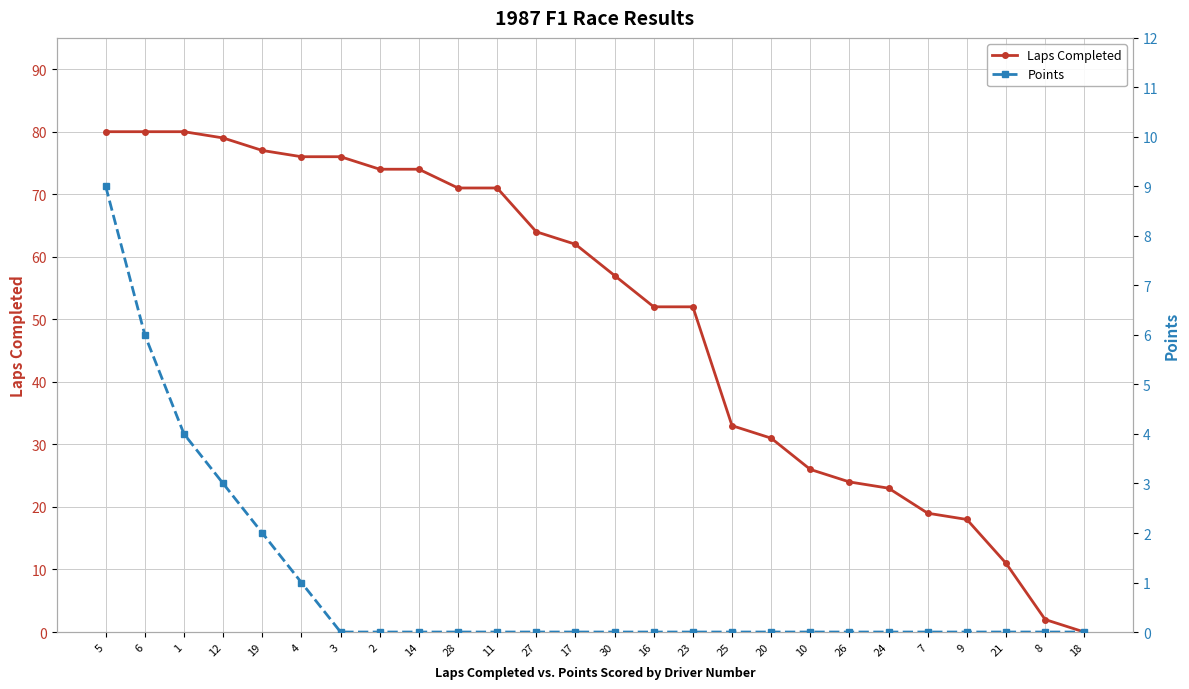

What is the label of the 2nd point from the left?

6